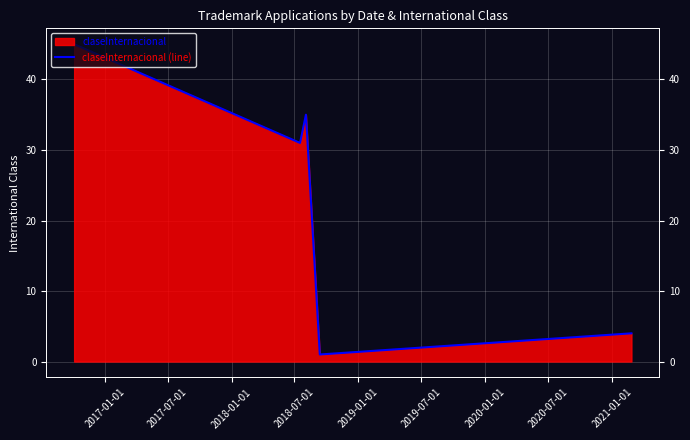

What is the sum of all values?

116